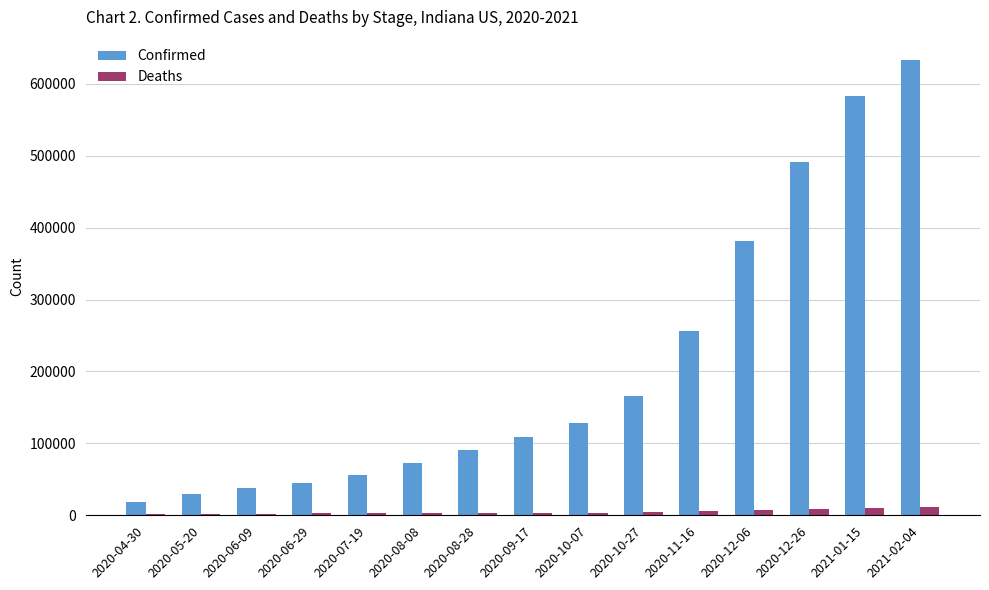

Does the chart contain stacked bars?

No